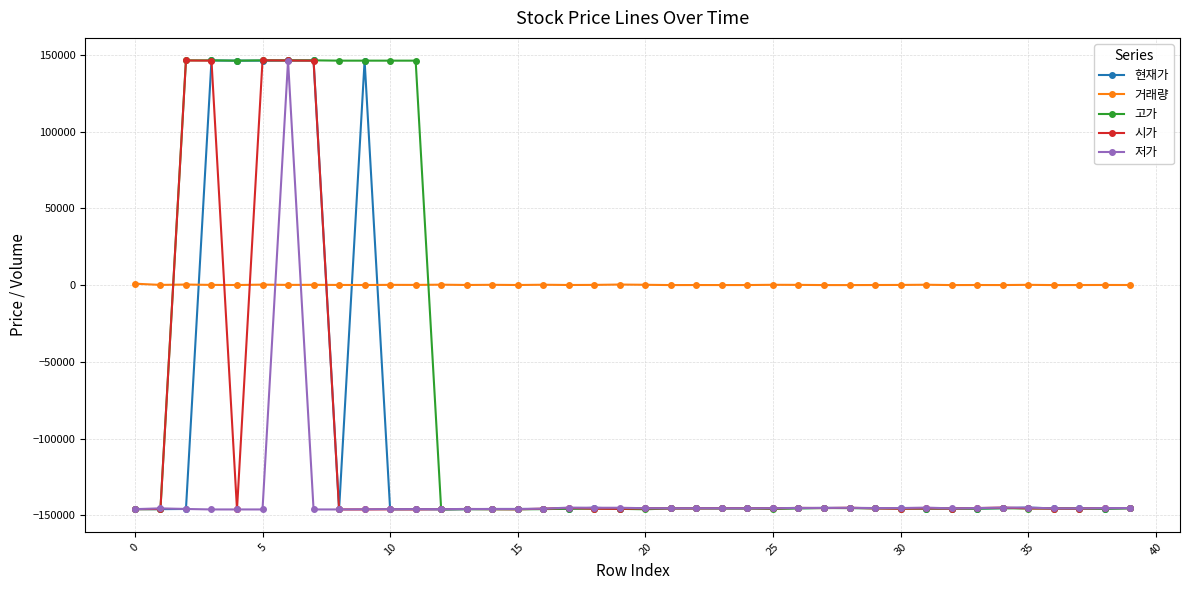

True or false: 저가 has more than 1 points higher than both neighbors.

True